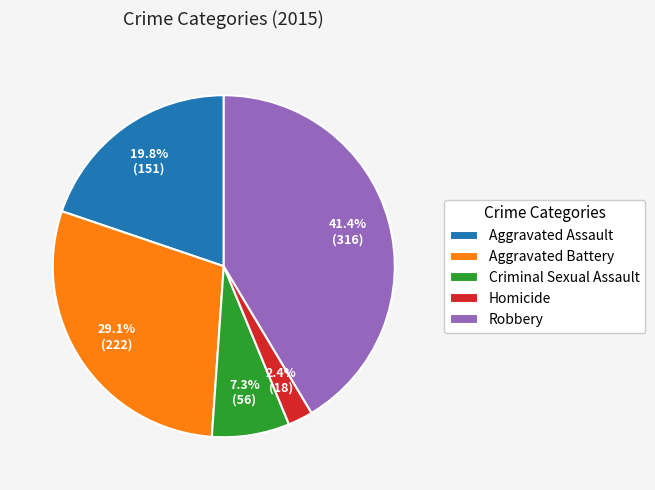

What is the ratio of the value at Criminal Sexual Assault to the value at Aggravated Battery?

0.3